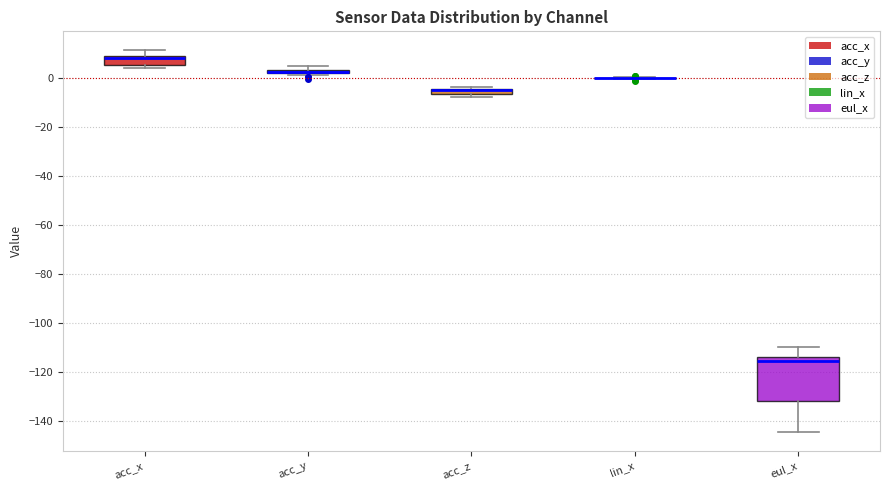

Where is the upper edge of the box for acc_y on the y-axis? The values are not printed on the chart, so give them approximately, as read against the axis.

4